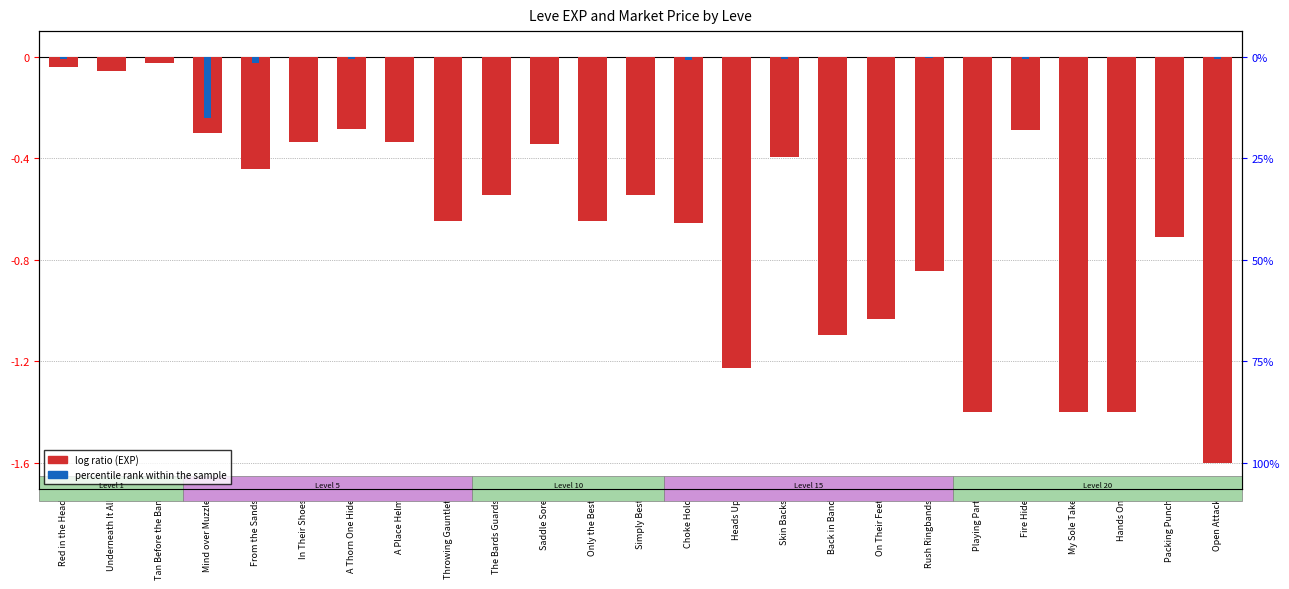

What is the label of the 22nd bar from the right?

Mind over Muzzle